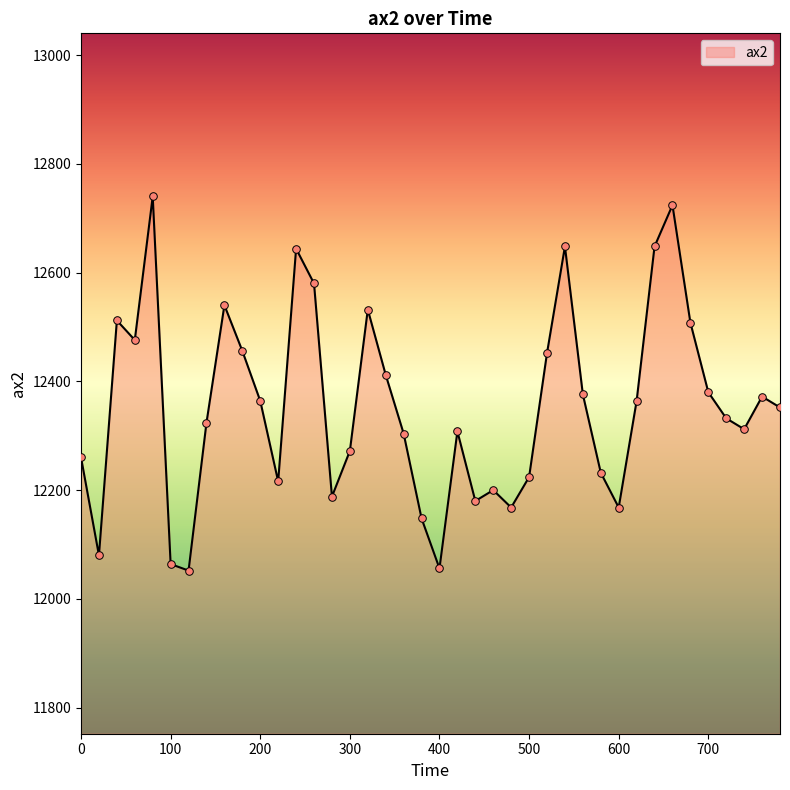

What is the greatest value displayed?

12740